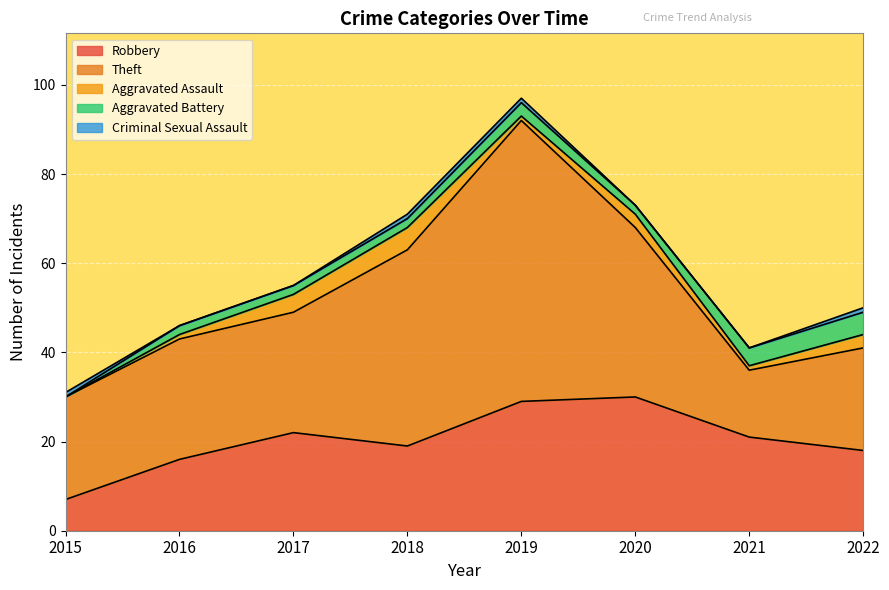

List the series in order of their peak value, lowest first.

Criminal Sexual Assault, Aggravated Assault, Aggravated Battery, Robbery, Theft